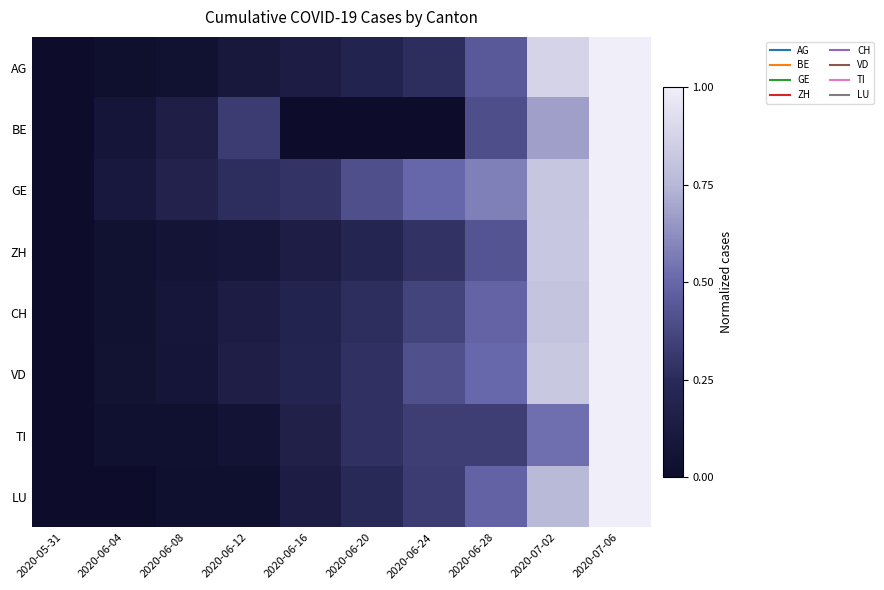

Reading left to right, extract all data points from this chart.

AG: 2020-05-31=0.0	2020-06-04=0.0	2020-06-08=0.0	2020-06-12=0.1	2020-06-16=0.1	2020-06-20=0.2	2020-06-24=0.3	2020-06-28=0.4	2020-07-02=0.9	2020-07-06=1.0
BE: 2020-05-31=0.0	2020-06-04=0.1	2020-06-08=0.2	2020-06-12=0.3	2020-06-16=0.0	2020-06-20=0.0	2020-06-24=0.0	2020-06-28=0.4	2020-07-02=0.7	2020-07-06=1.0
GE: 2020-05-31=0.0	2020-06-04=0.1	2020-06-08=0.2	2020-06-12=0.3	2020-06-16=0.3	2020-06-20=0.4	2020-06-24=0.5	2020-06-28=0.6	2020-07-02=0.8	2020-07-06=1.0
ZH: 2020-05-31=0.0	2020-06-04=0.0	2020-06-08=0.1	2020-06-12=0.1	2020-06-16=0.1	2020-06-20=0.2	2020-06-24=0.3	2020-06-28=0.4	2020-07-02=0.8	2020-07-06=1.0
CH: 2020-05-31=0.0	2020-06-04=0.0	2020-06-08=0.1	2020-06-12=0.1	2020-06-16=0.2	2020-06-20=0.3	2020-06-24=0.4	2020-06-28=0.5	2020-07-02=0.8	2020-07-06=1.0
VD: 2020-05-31=0.0	2020-06-04=0.0	2020-06-08=0.1	2020-06-12=0.1	2020-06-16=0.2	2020-06-20=0.3	2020-06-24=0.4	2020-06-28=0.5	2020-07-02=0.8	2020-07-06=1.0
TI: 2020-05-31=0.0	2020-06-04=0.0	2020-06-08=0.0	2020-06-12=0.1	2020-06-16=0.2	2020-06-20=0.3	2020-06-24=0.3	2020-06-28=0.3	2020-07-02=0.5	2020-07-06=1.0
LU: 2020-05-31=0.0	2020-06-04=0.0	2020-06-08=0.0	2020-06-12=0.0	2020-06-16=0.1	2020-06-20=0.2	2020-06-24=0.3	2020-06-28=0.5	2020-07-02=0.8	2020-07-06=1.0